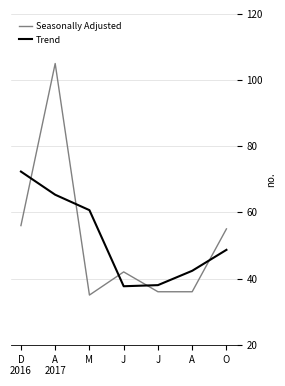

What is the total value across all series at O?

103.7